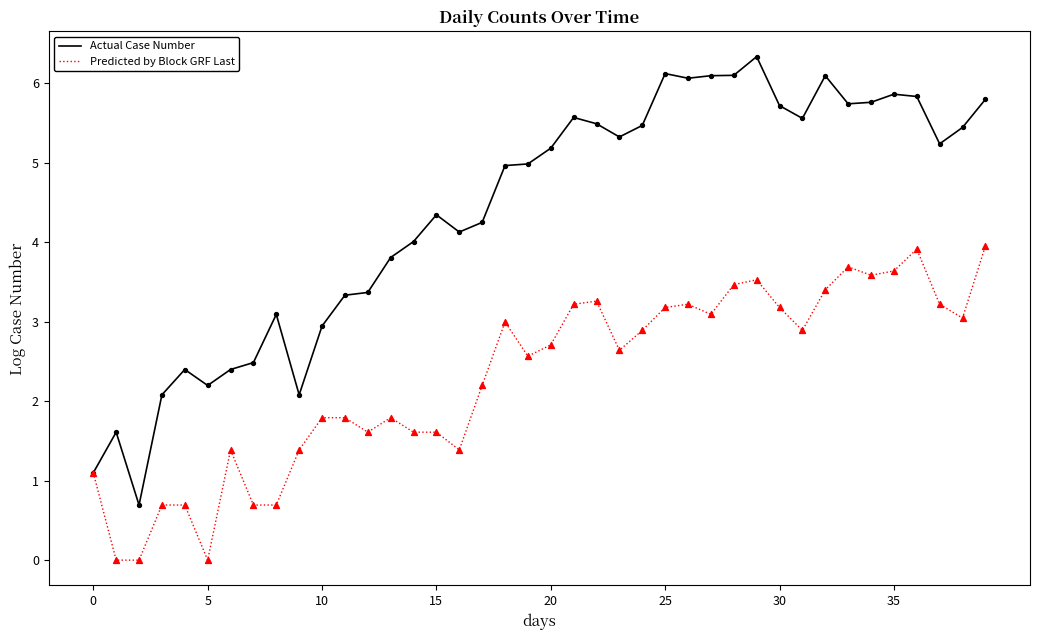

Which series has the largest total across all categories?

Actual Case Number